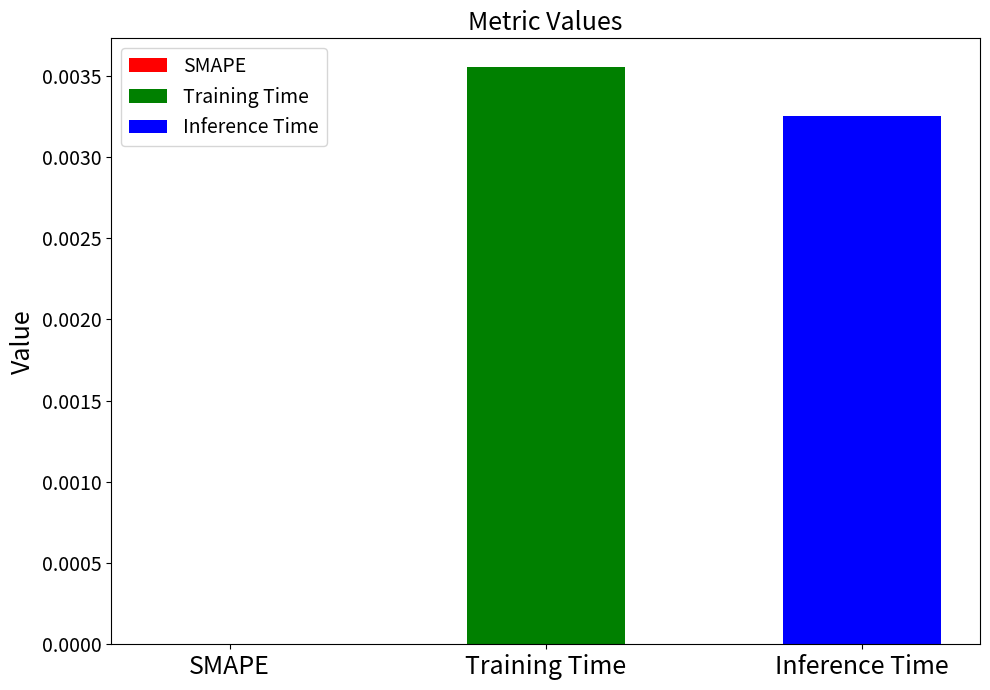

Which series has the largest range (max minus min)?

Training Time